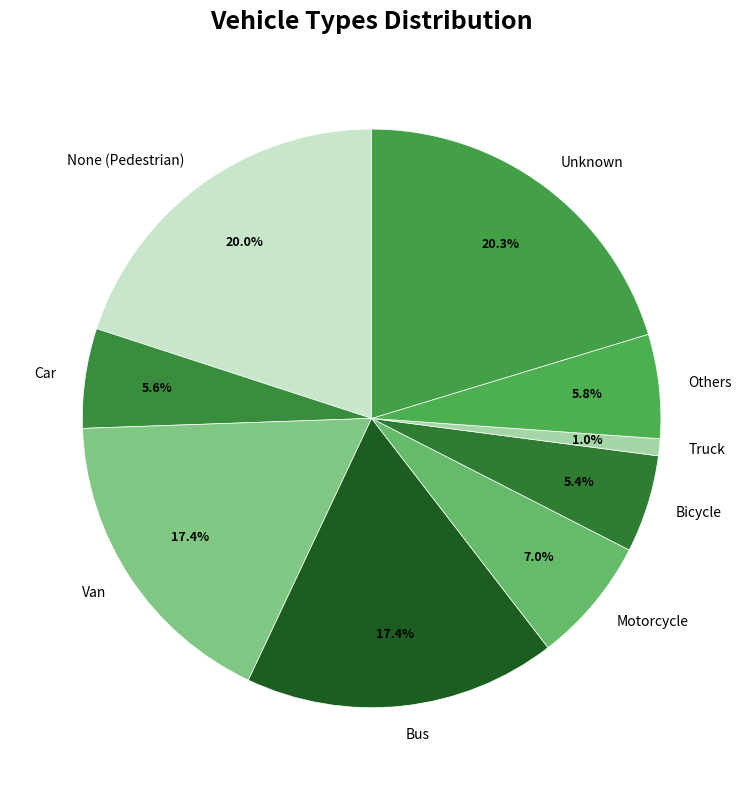

The Bicycle slice represents 5% of the pie. True or false?

True